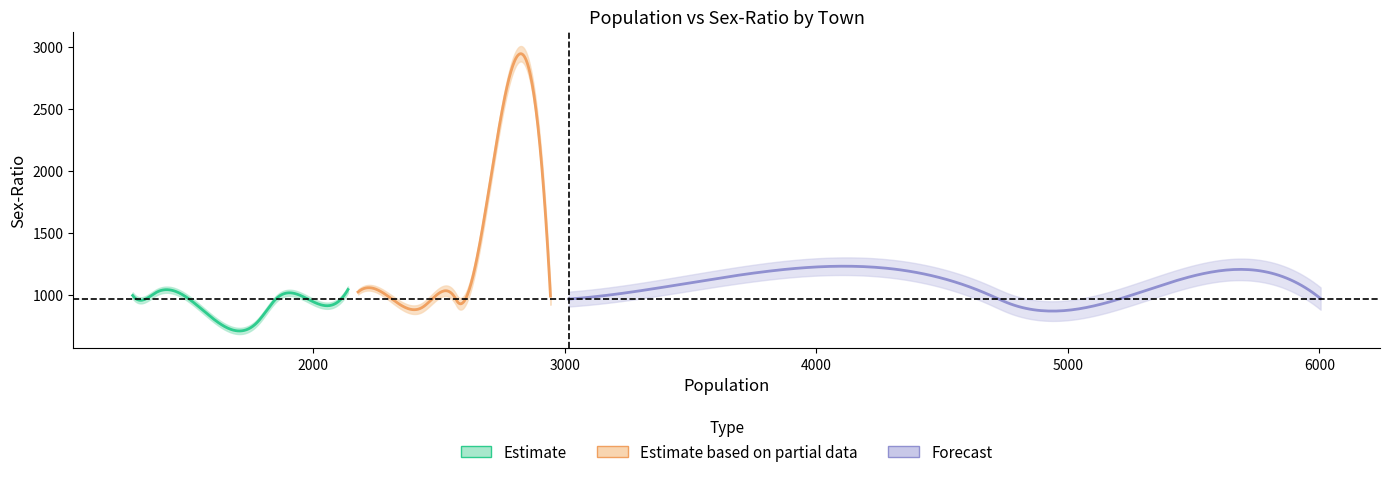

How many data points in sex_ratio are less than 969?

10